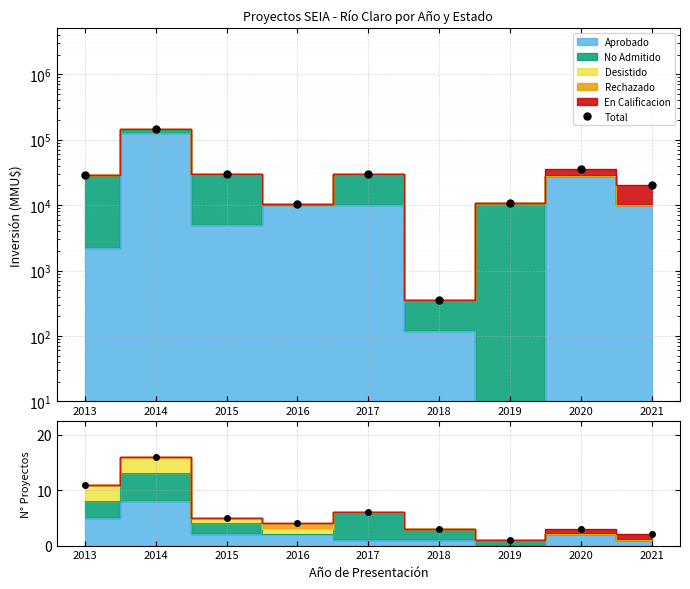

Rank the categories by value from lowest to highest.

2019, 2021, 2018, 2020, 2016, 2015, 2017, 2013, 2014